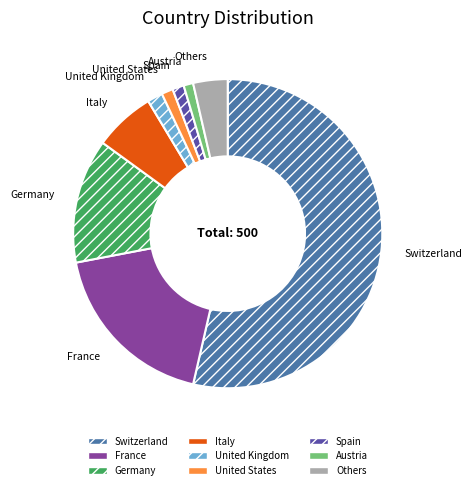

Is it true that Germany is 6% of the pie?

False